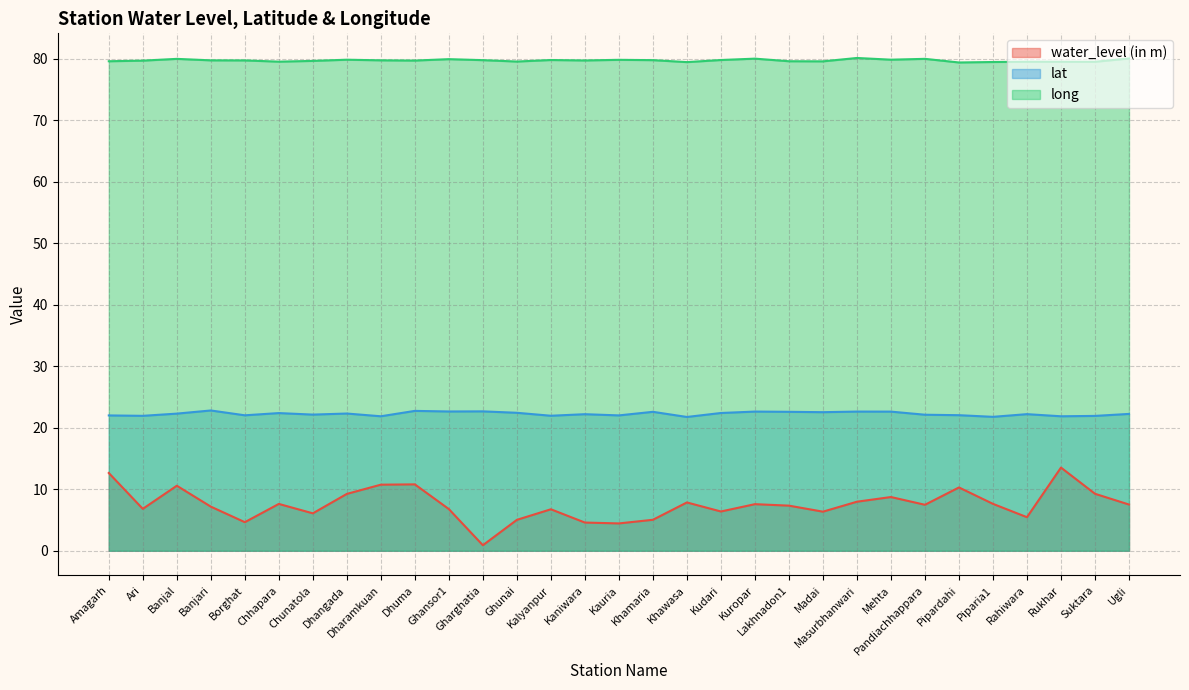

At which category does the chart reach its minimum across all series?

Gharghatia